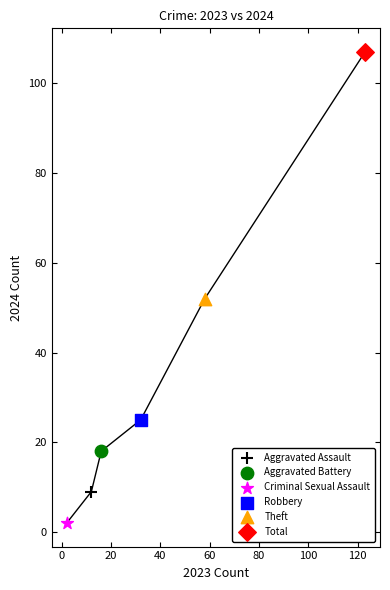

Which series reaches the maximum Y coordinate?

Total